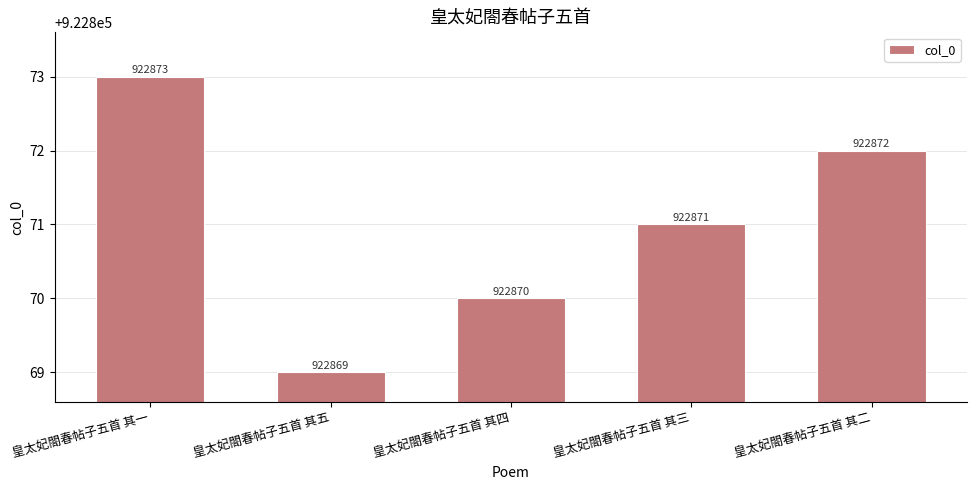

How many values are below 922871?

2